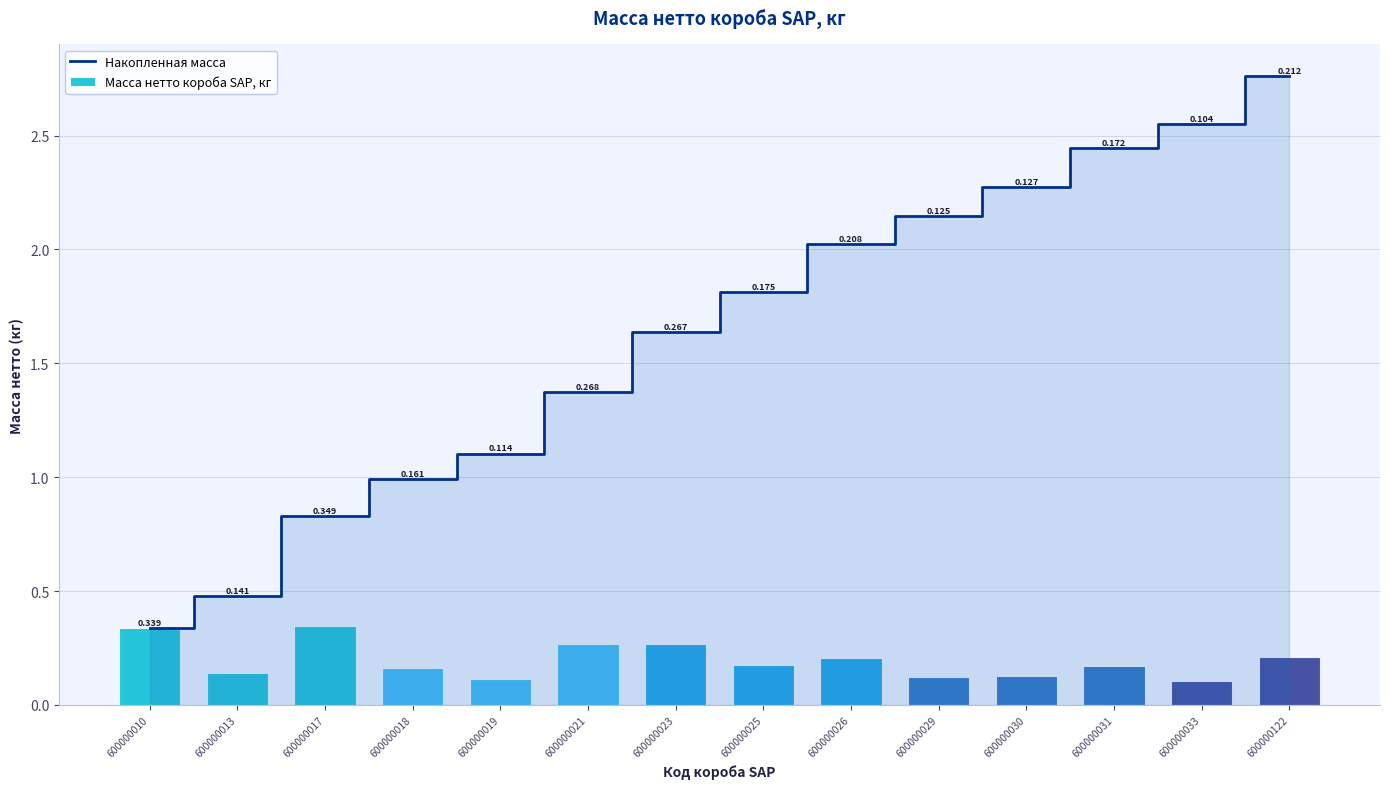

Which has a higher value, 600000122 or 600000025?

600000122